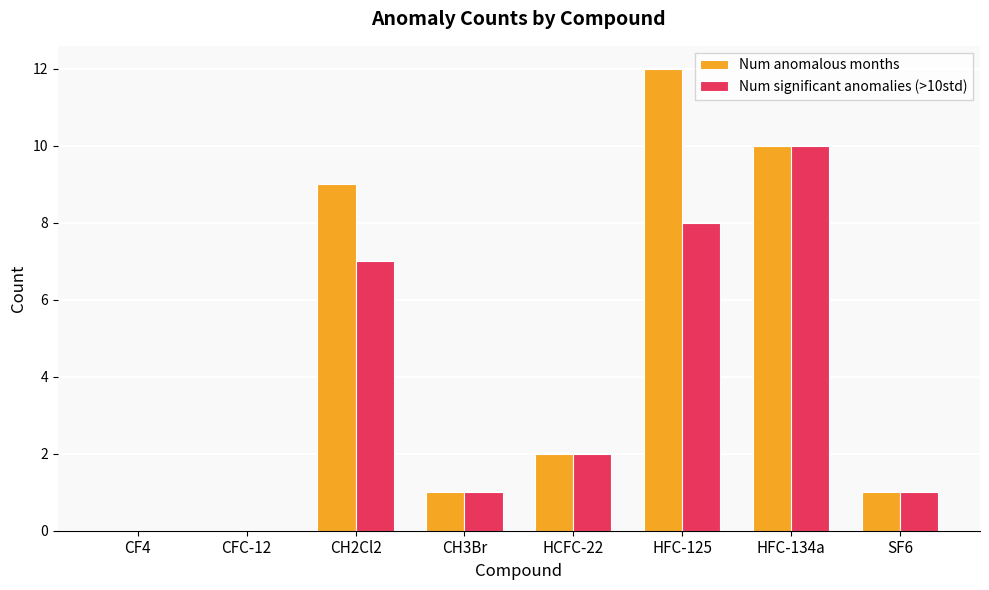

At which label is Num anomalous months closest to 6?

CH2Cl2